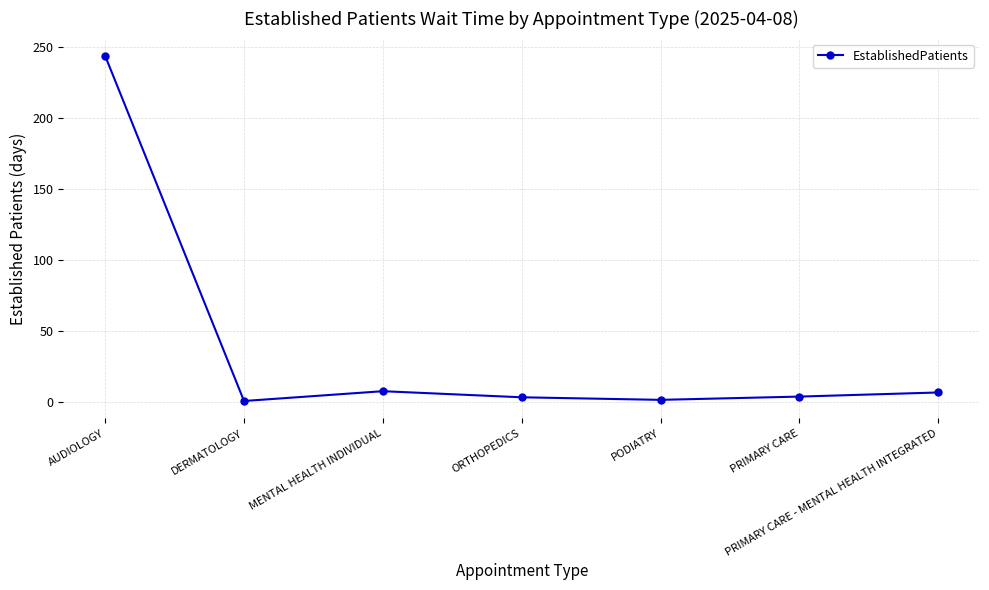

How many interior local valleys (lower than both neighbors) does the data have?

2